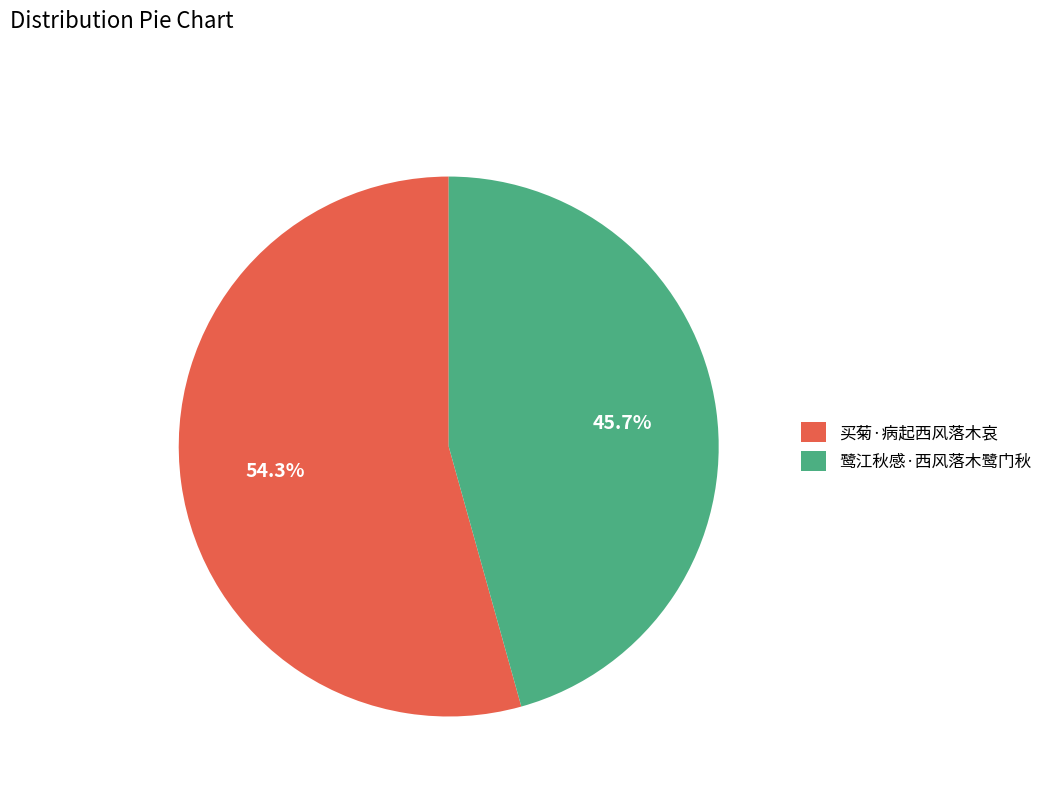

To the nearest percent, what is the average slice percentage?

50%